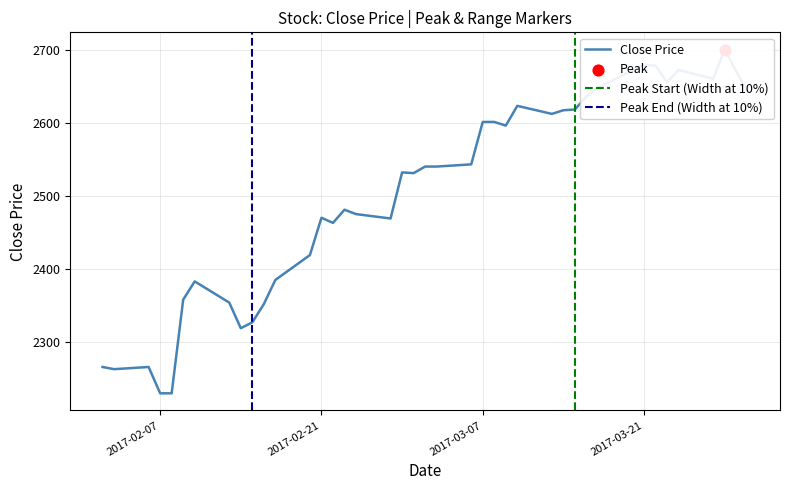

Between 2017-02-20 and 2017-02-13, which is larger?

2017-02-20